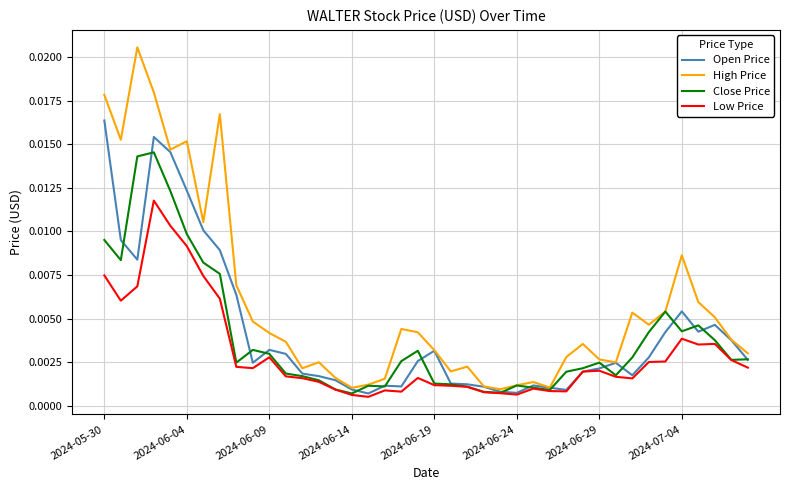

List the series in order of their peak value, highest first.

High Price, Open Price, Close Price, Low Price